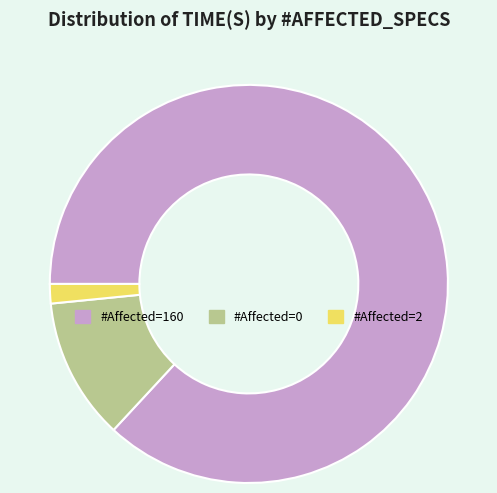

Does any single category account for the majority?

Yes